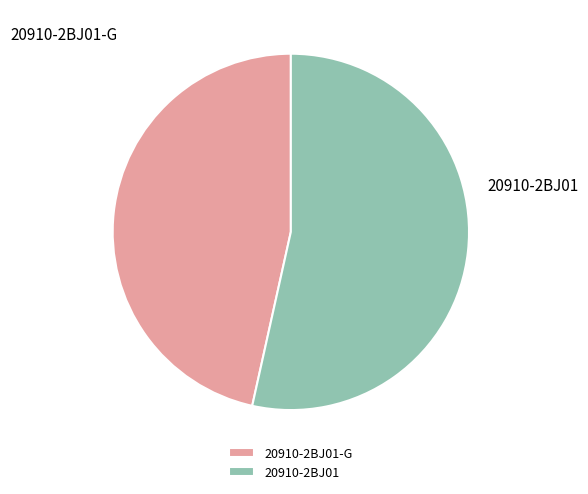

Is the sum of 20910-2BJ01 and 20910-2BJ01-G greater than half?

Yes